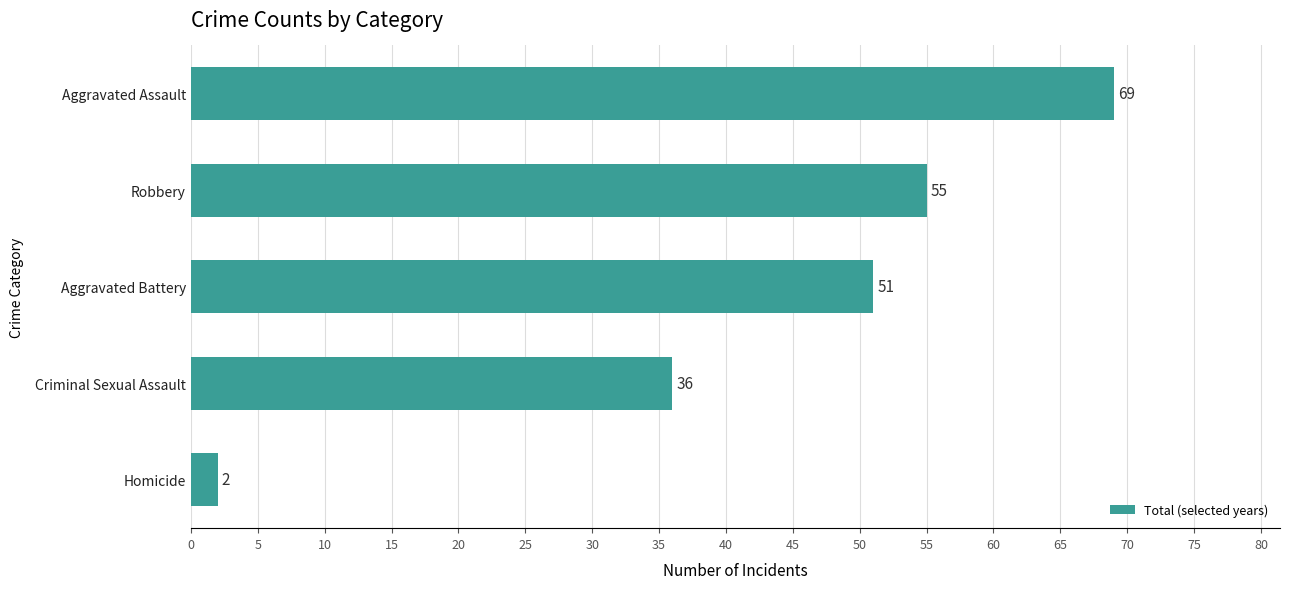

Count the number of categories in the chart.

5